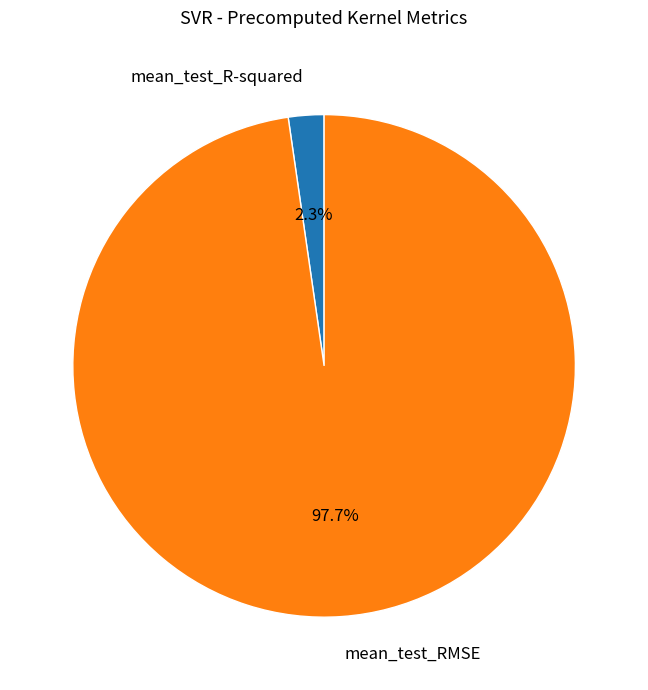

What percentage is NOT represented by mean_test_RMSE?

2.3%